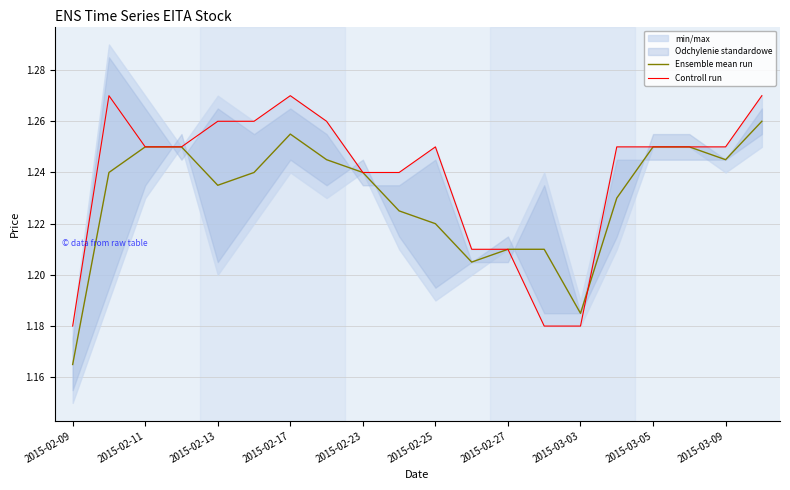

The Ensemble mean run series shows 0.8 at 2015-03-05. True or false?

False